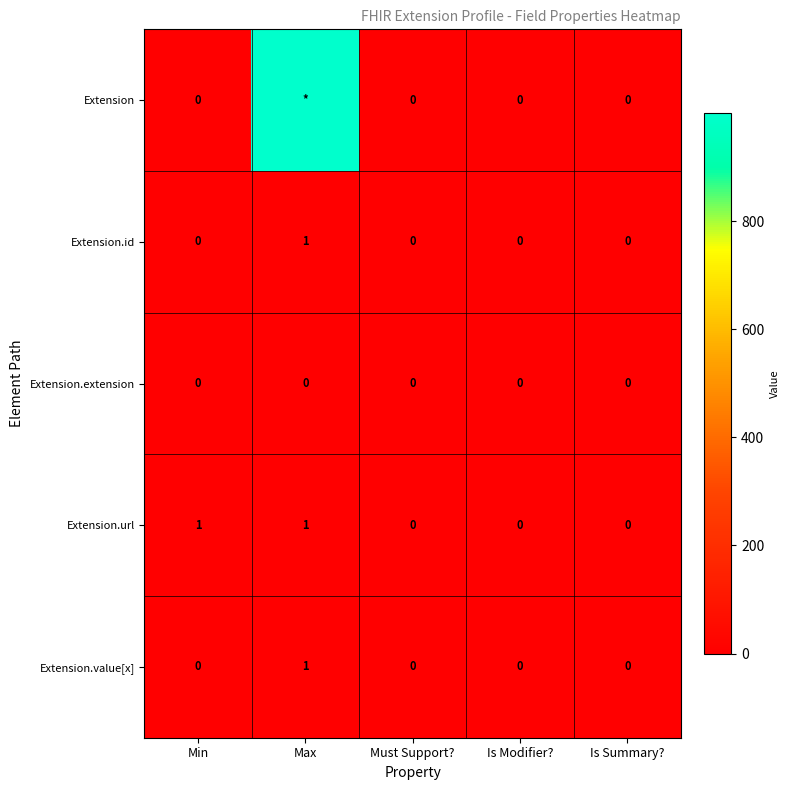

Count the Extension.value[x] values in the range 0 to 1.

5